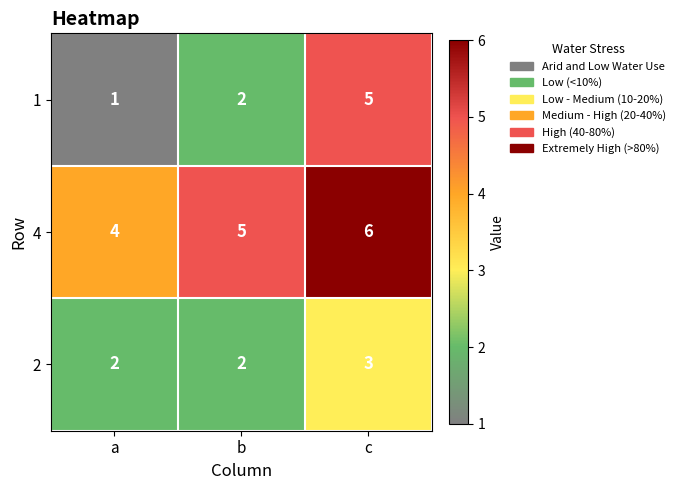

How many data points does each series have?

3